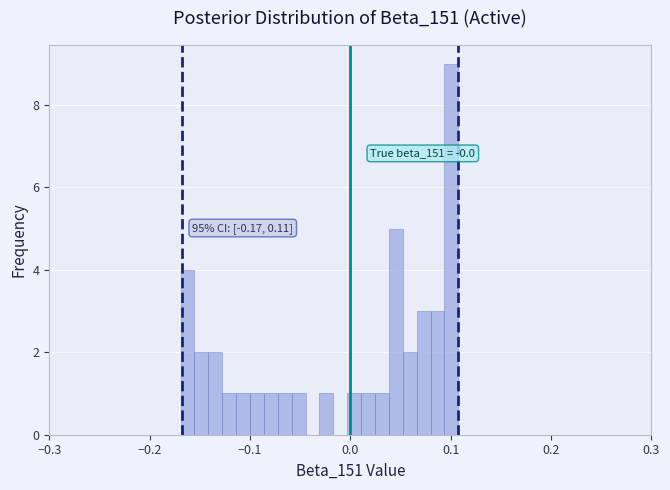

Around what value on the x-axis is the tallest bar? Give the approximate position of its centre, as read against the axis.

0.10